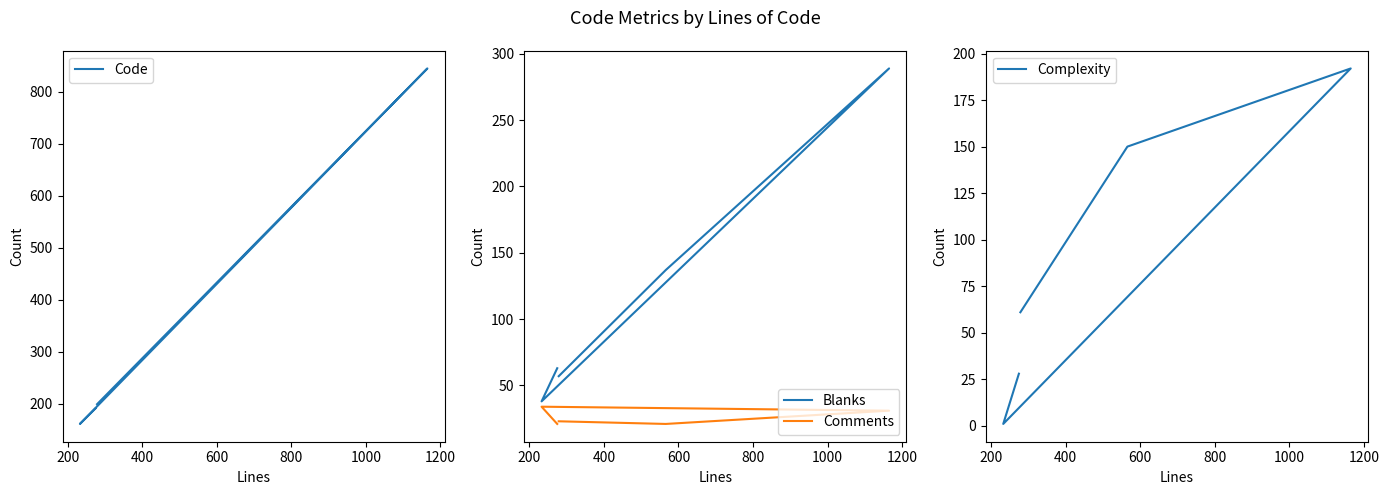

True or false: Code and Complexity cross at least once.

False